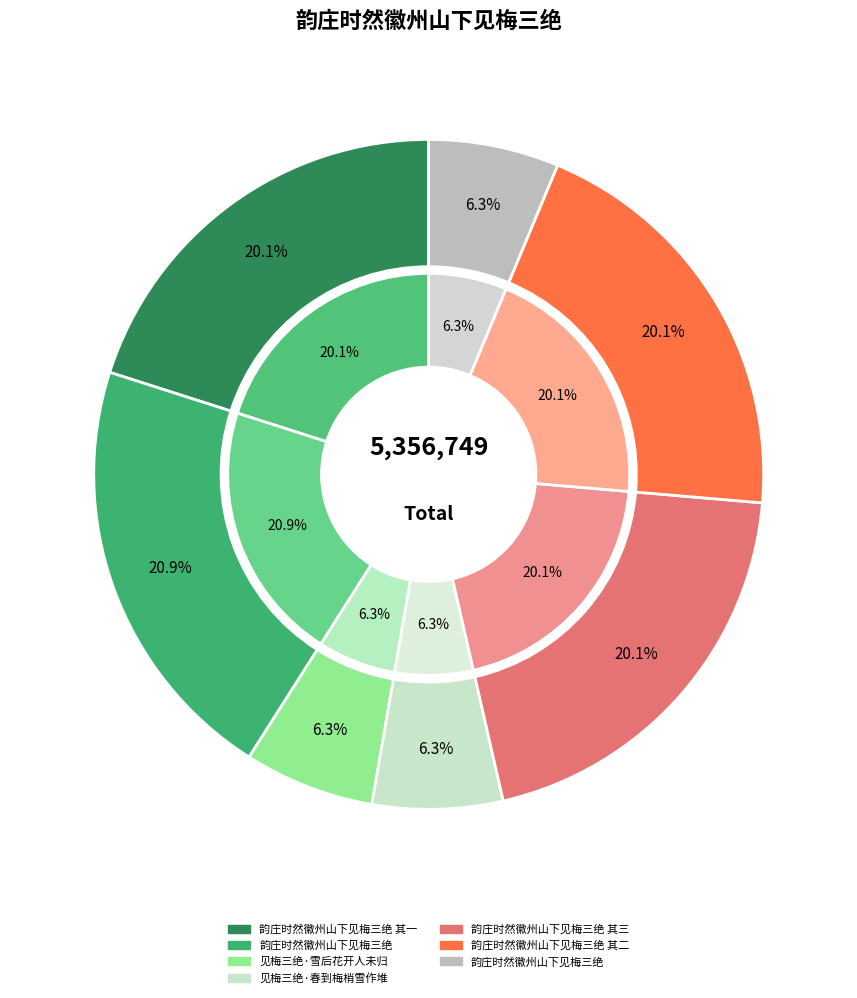

Does 见梅三绝·雪后花开人未归 represent more than half of the total?

No